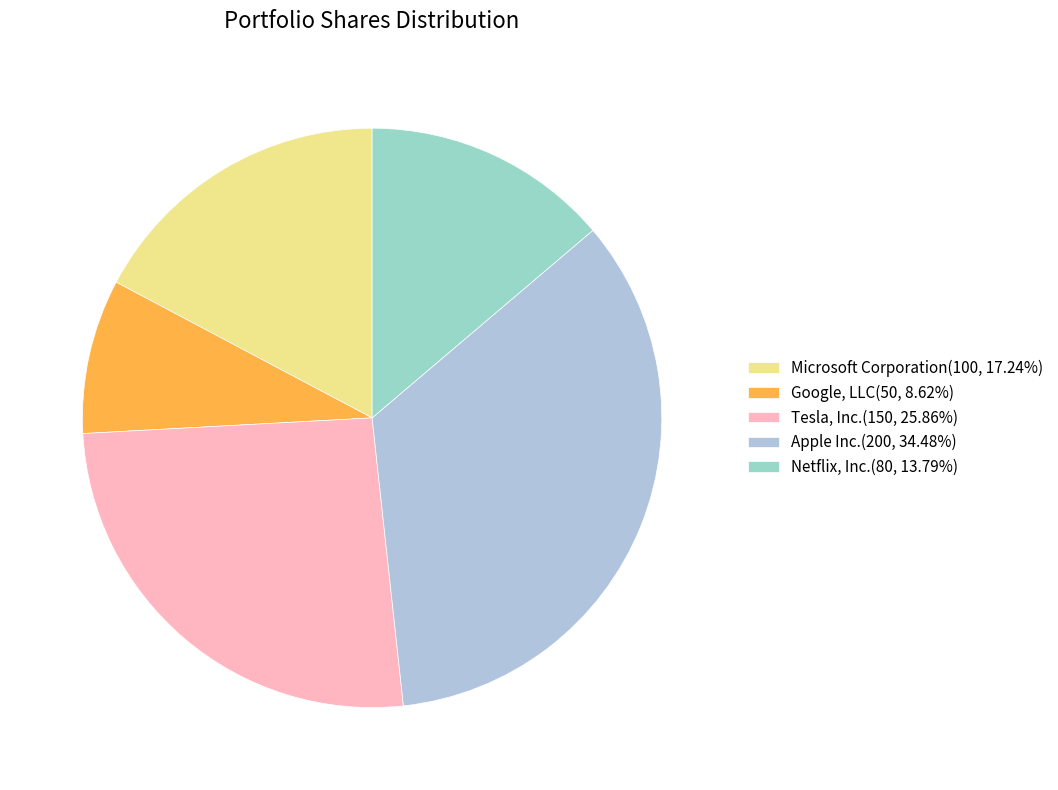

What percentage is the Tesla, Inc. slice, to the nearest percent?

26%